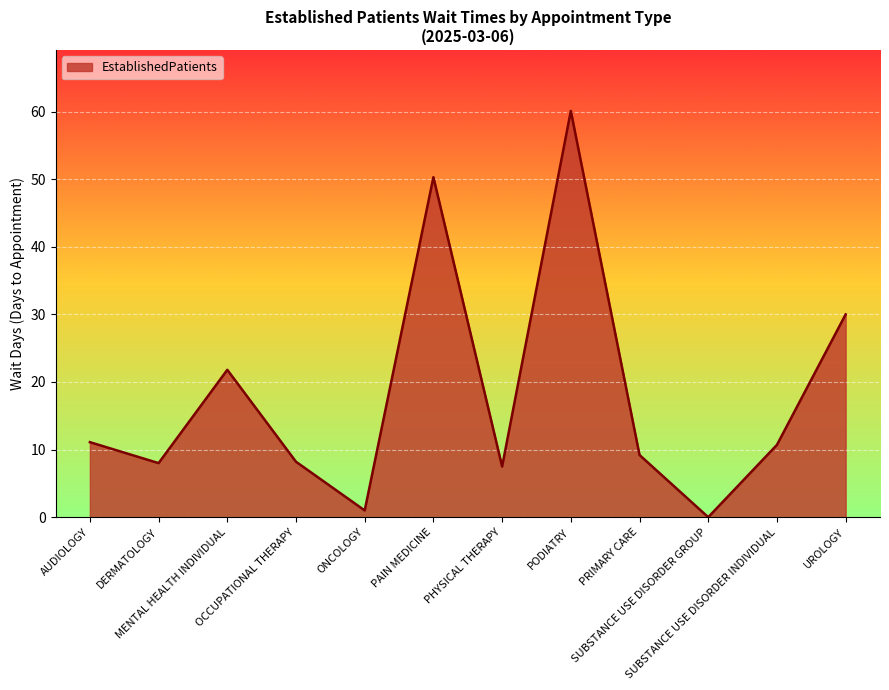

What is the greatest value displayed?

60.1